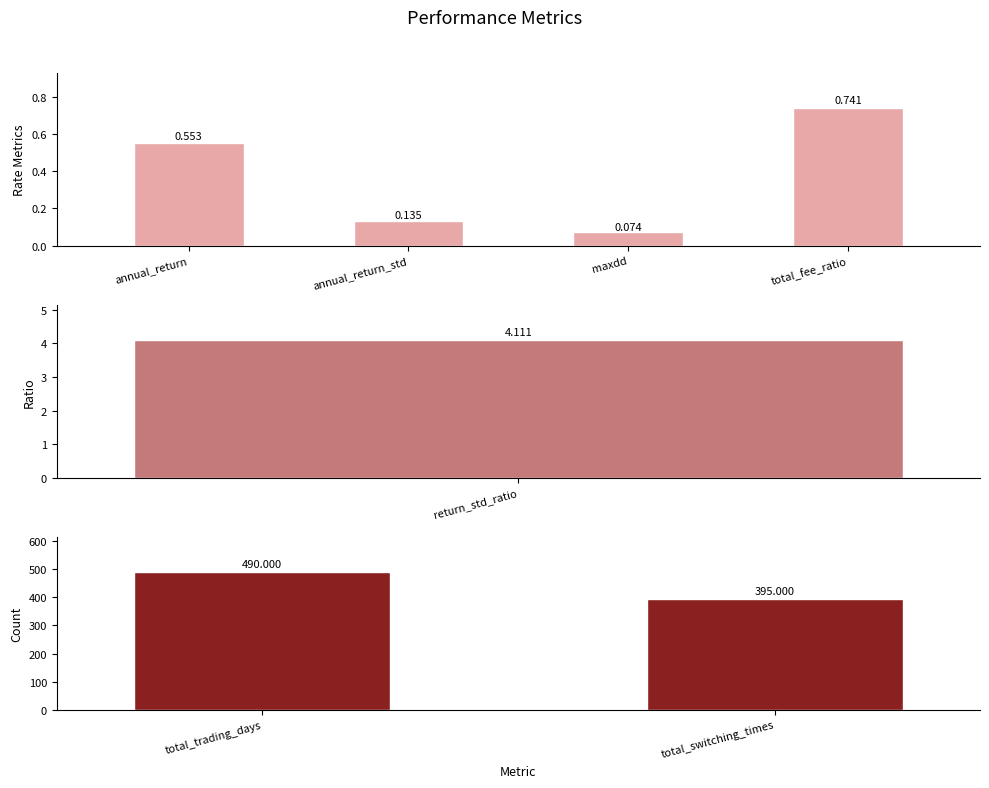

The chart shows a value of 0.9 at annual_return. True or false?

False